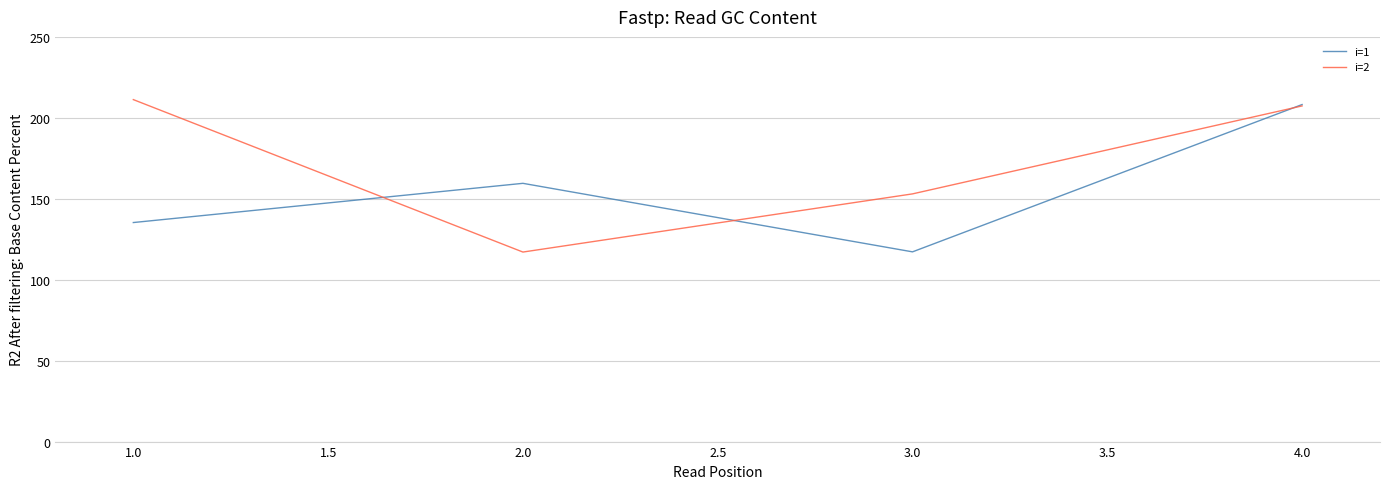

Rank the series by their average value, from lowest to highest.

i=1, i=2